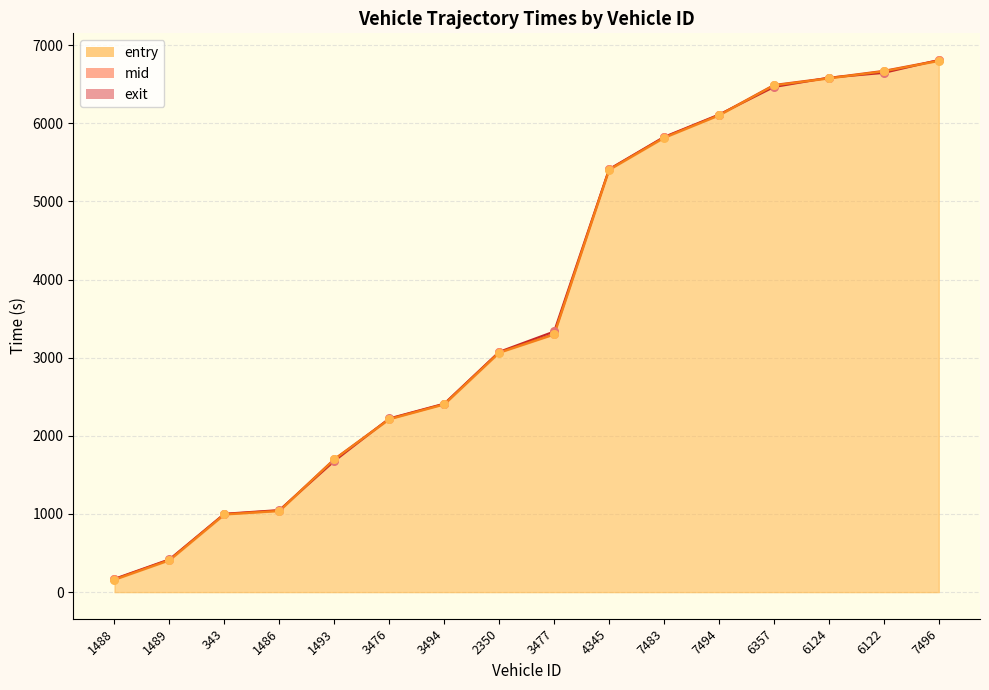

At how many categories does at least one series exceed 4052?

7